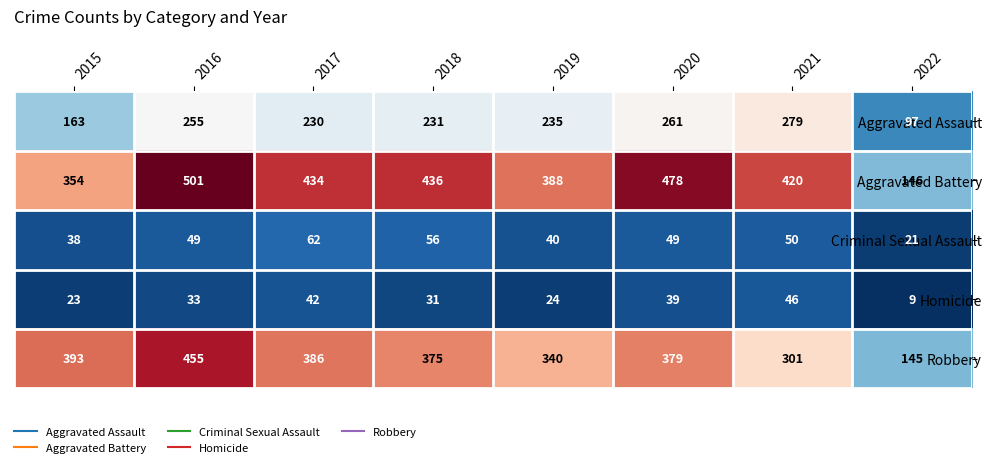

Is it true that Aggravated Battery equals 154 at 2019?

False